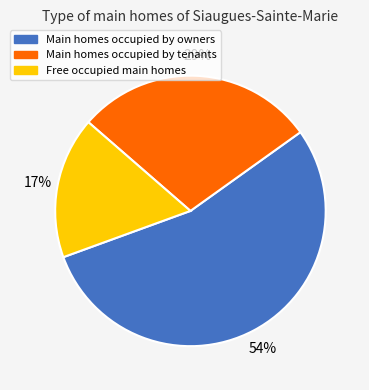

Does any single category account for the majority?

Yes